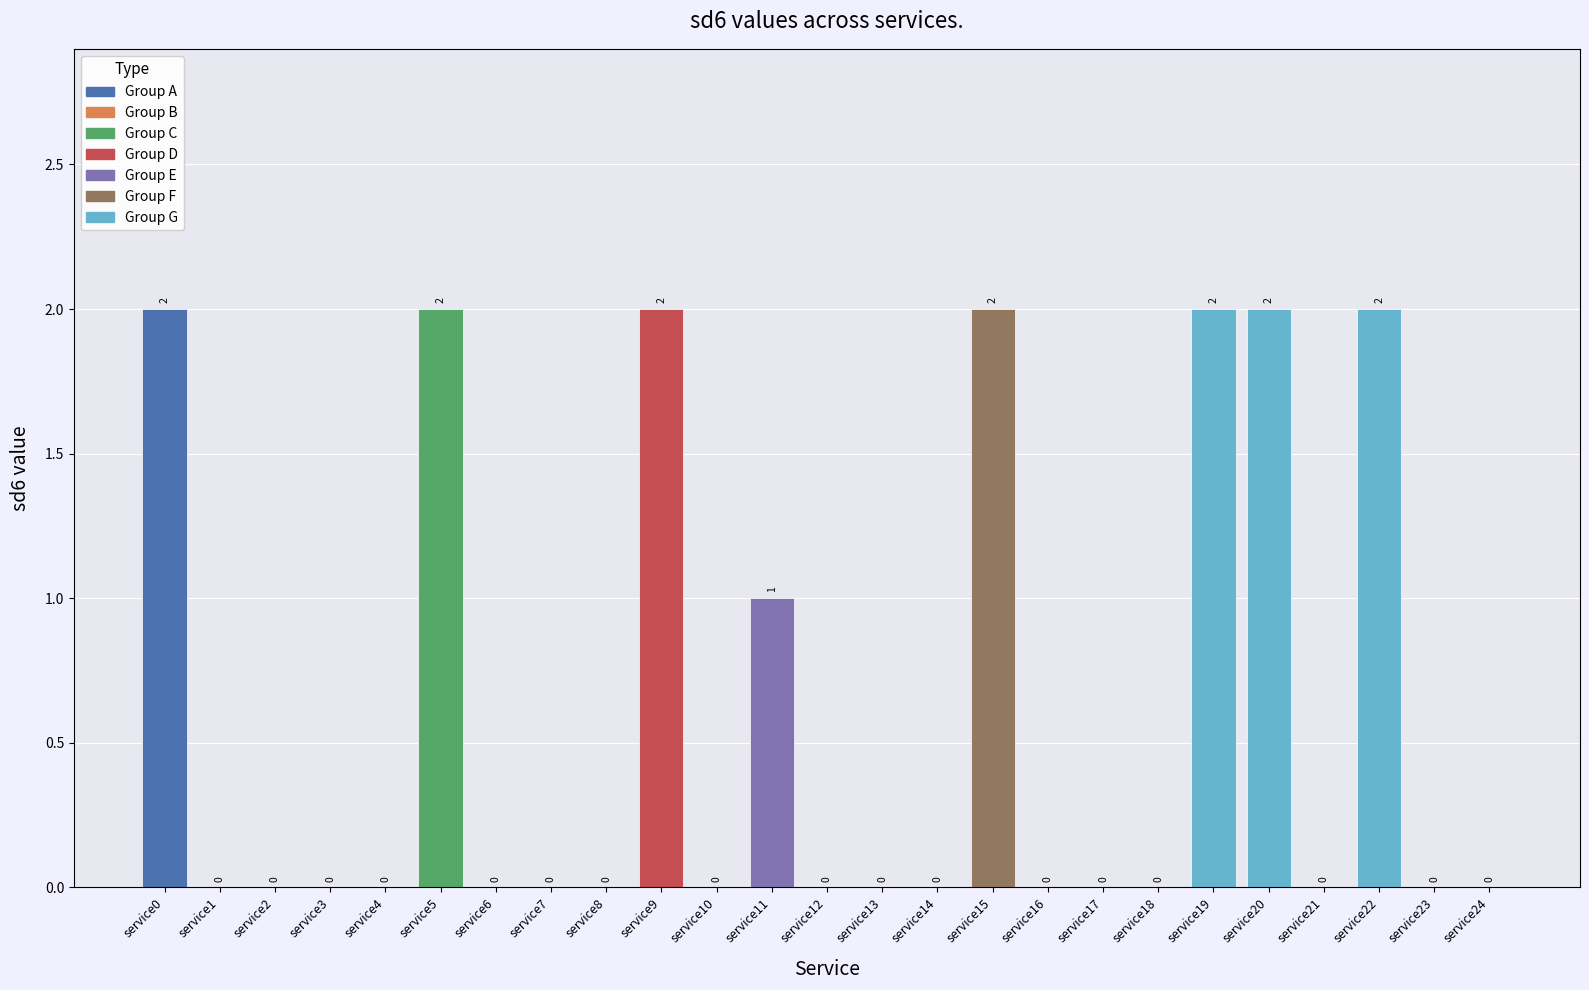

What is the sum of all values?

15